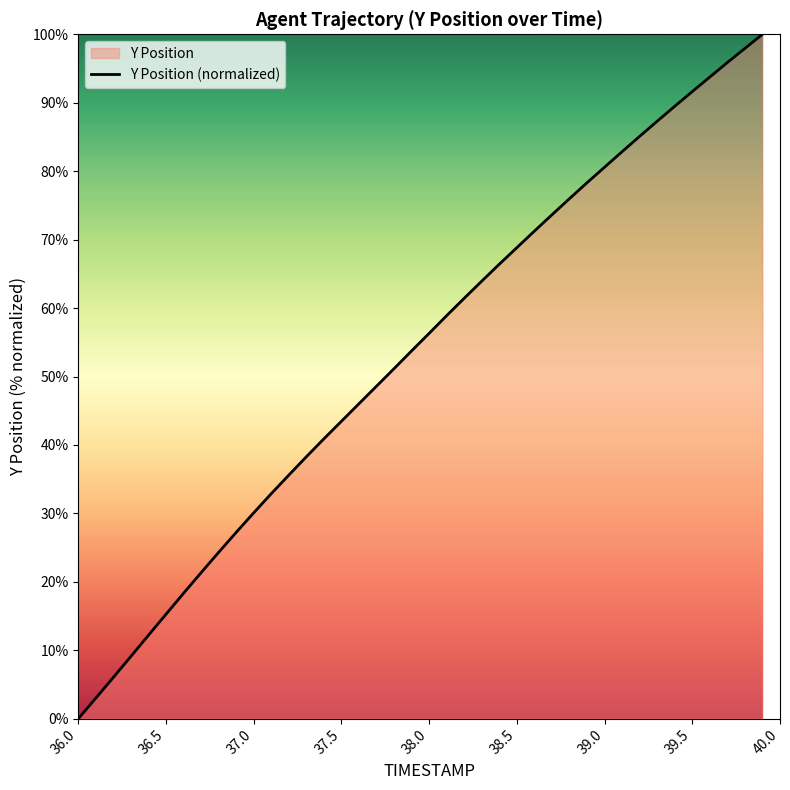

Is it true that the value at 37.0 is 30.1?

True